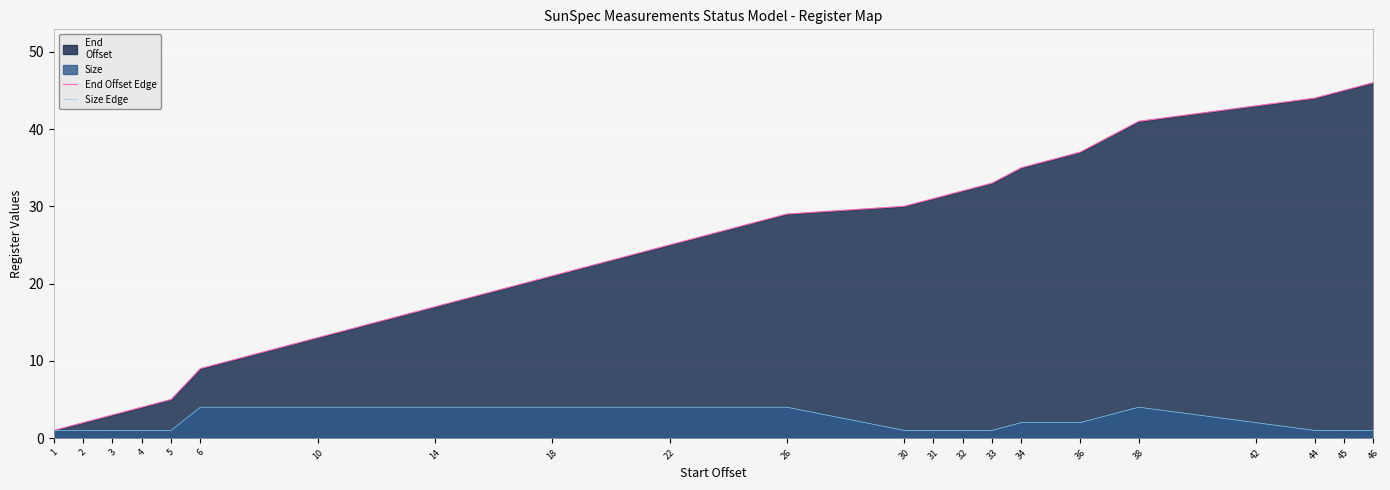

What is the value of the End Offset Edge point at the 8th from the left?

17